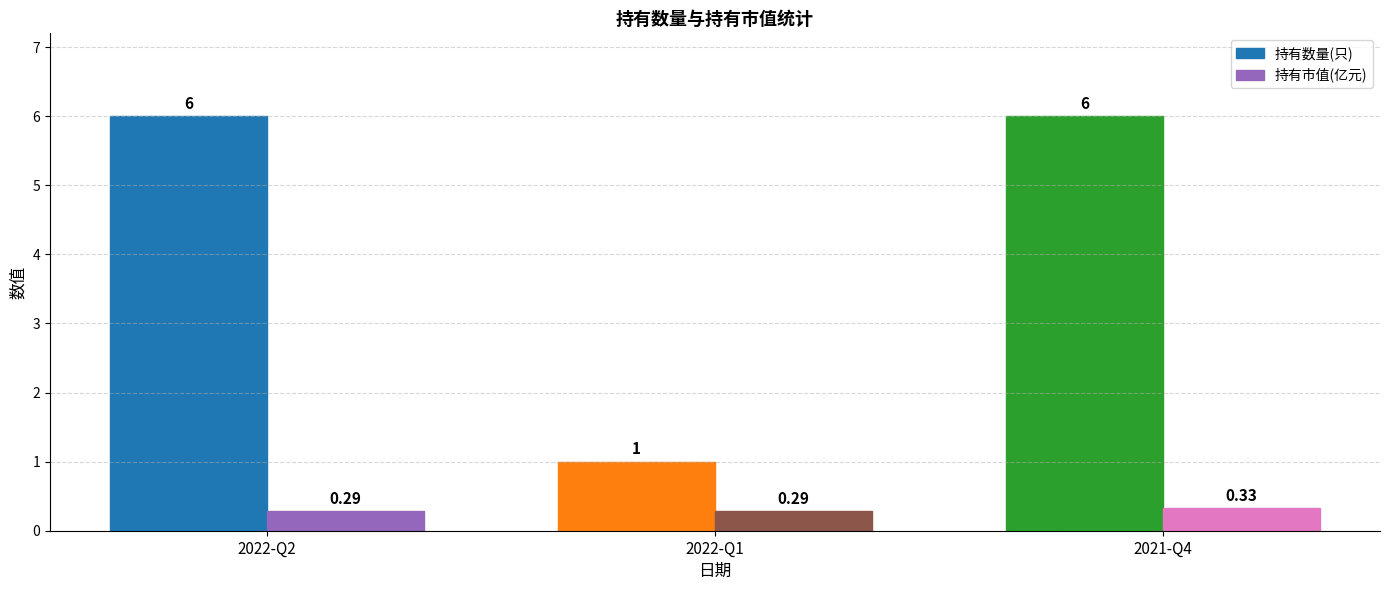

At how many categories does at least one series exceed 4?

2